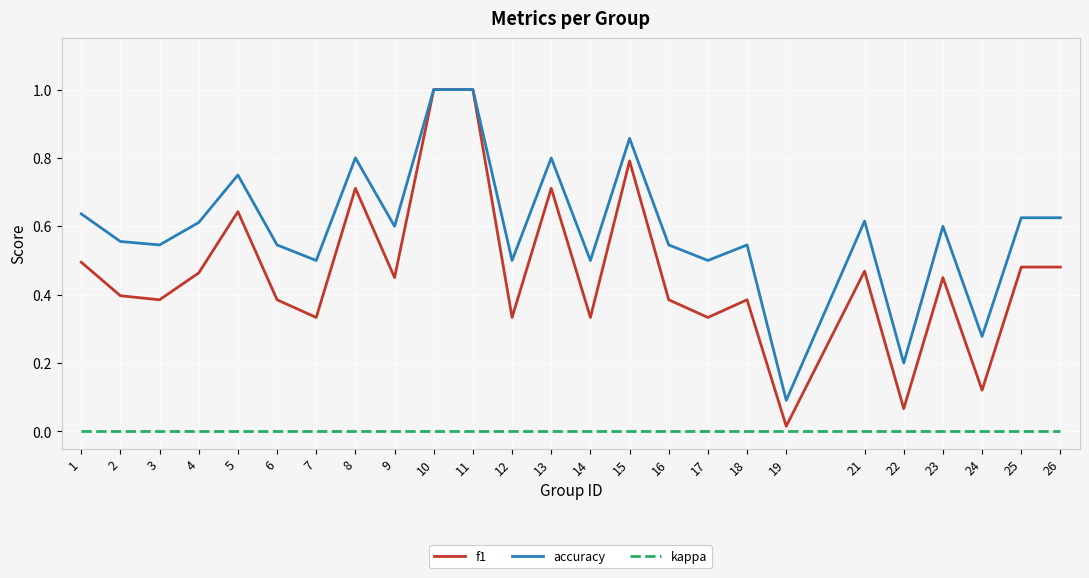

True or false: kappa and accuracy intersect in this chart.

False